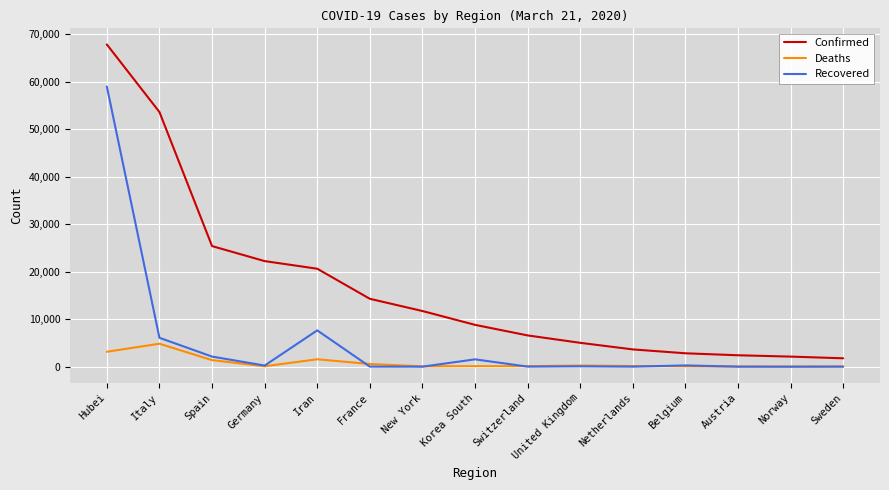

True or false: Deaths and Confirmed intersect in this chart.

False